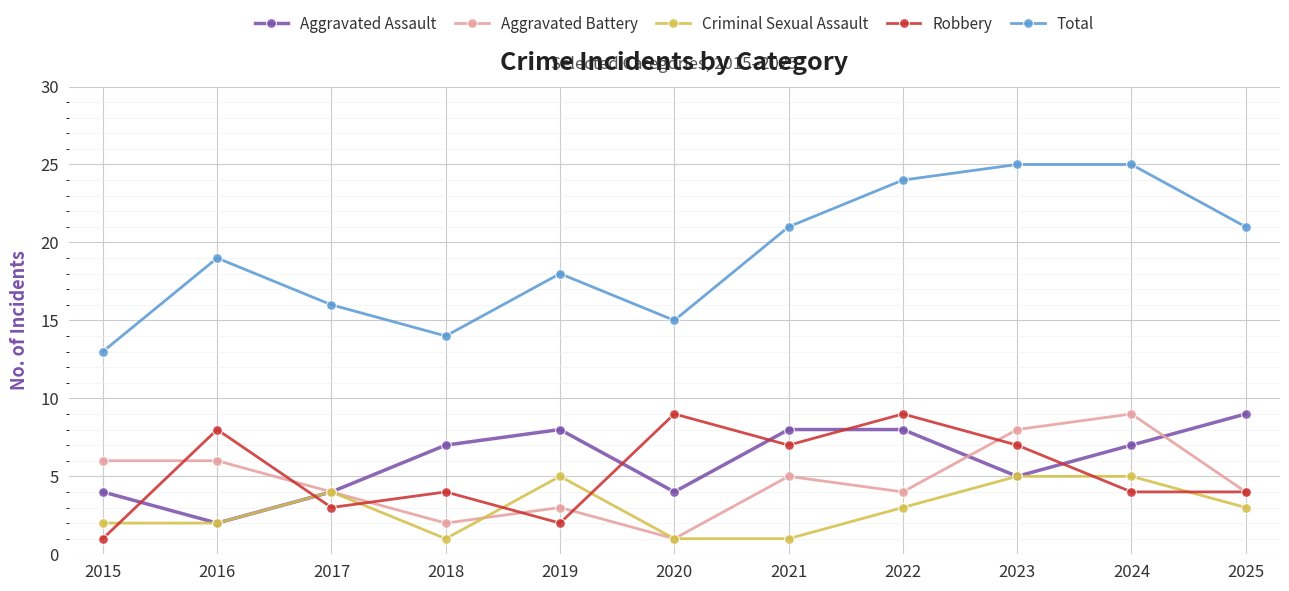

What is the highest value of the Aggravated Assault series?

9